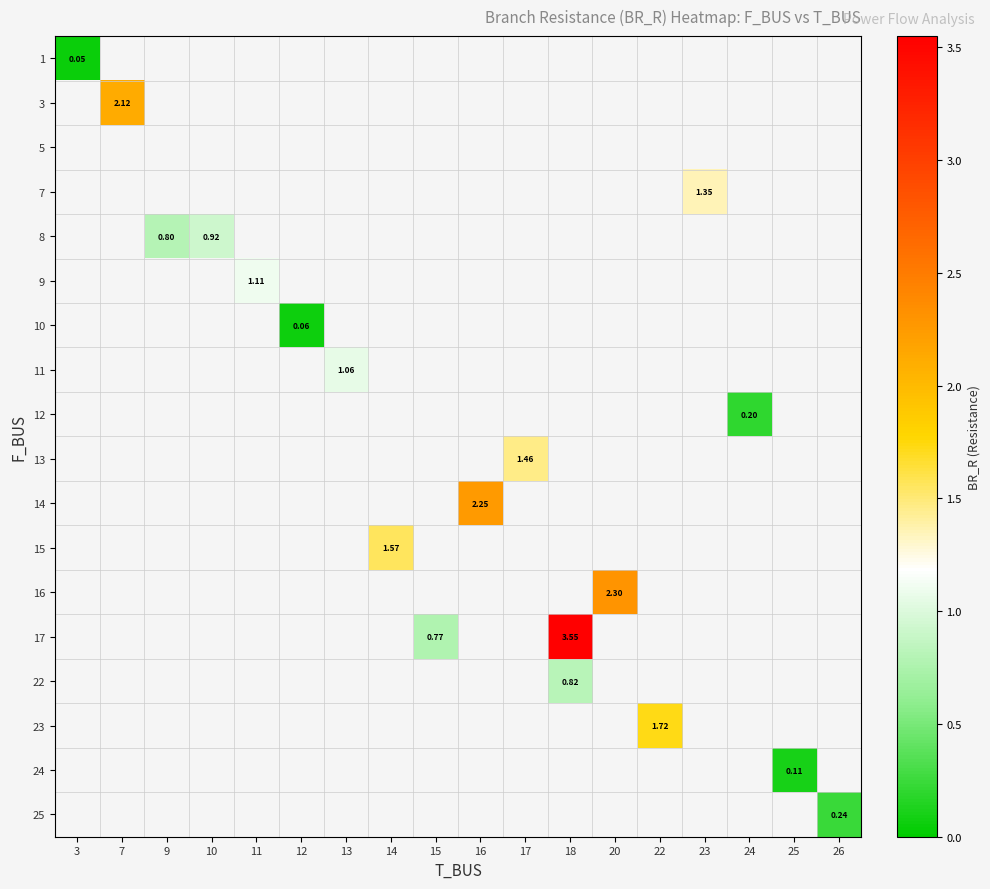

Which category has the highest value across all series?

18